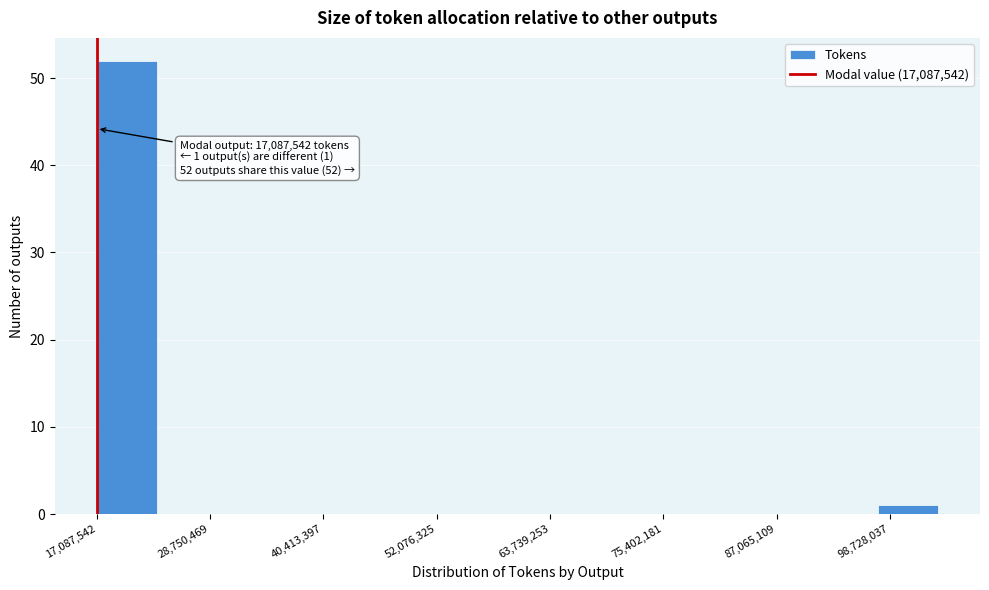

Read against the x-axis, roughly where is the centre of the tallest bar?

20000000